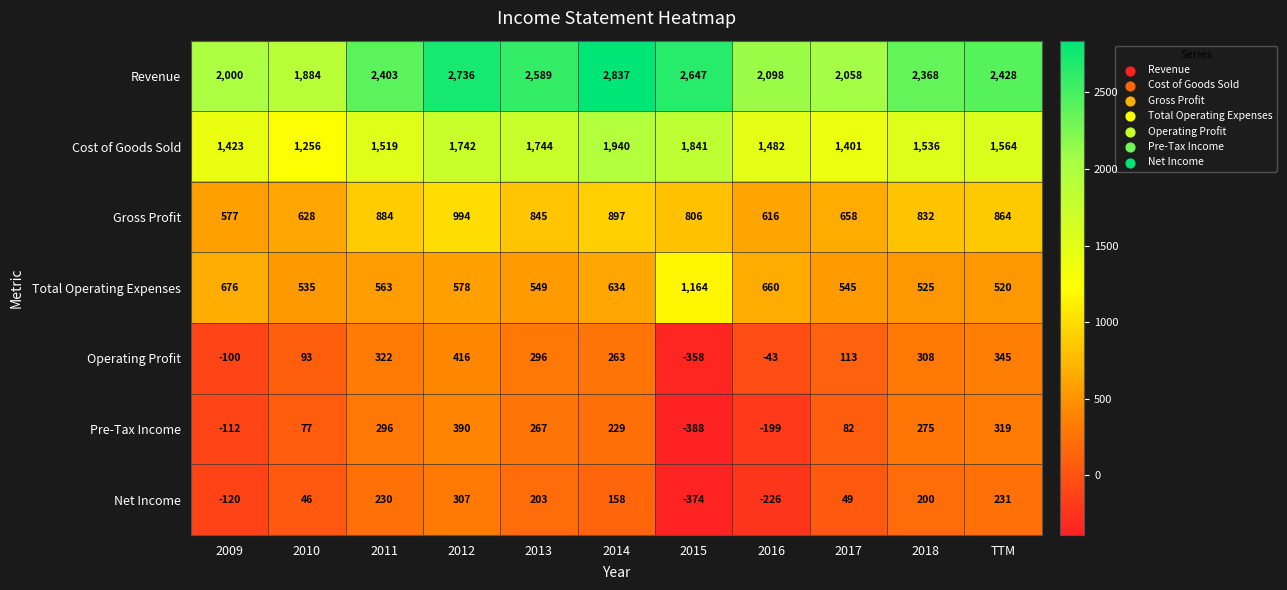

Which category has the lowest value across all series?

2015